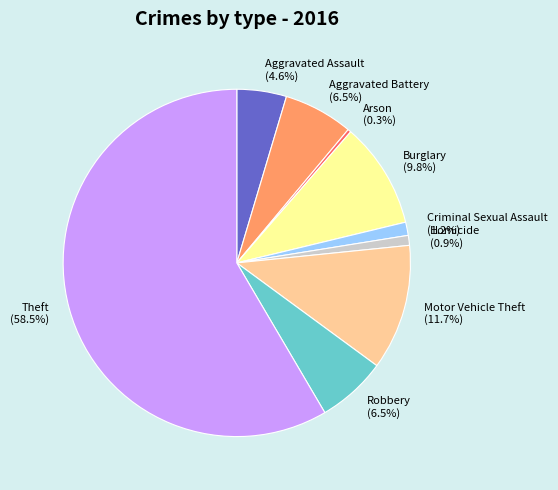

What is the largest slice in the pie chart?

Theft